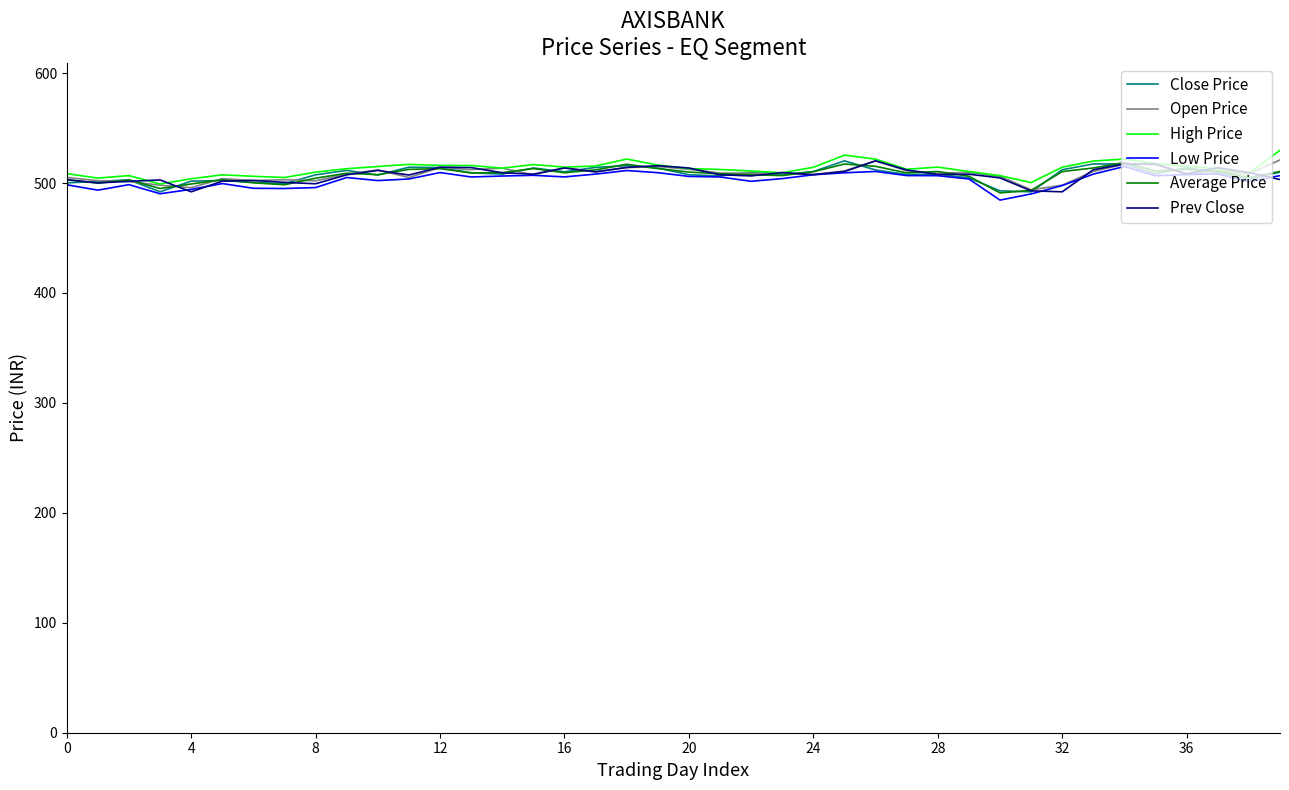

What is the greatest value displayed?

529.8